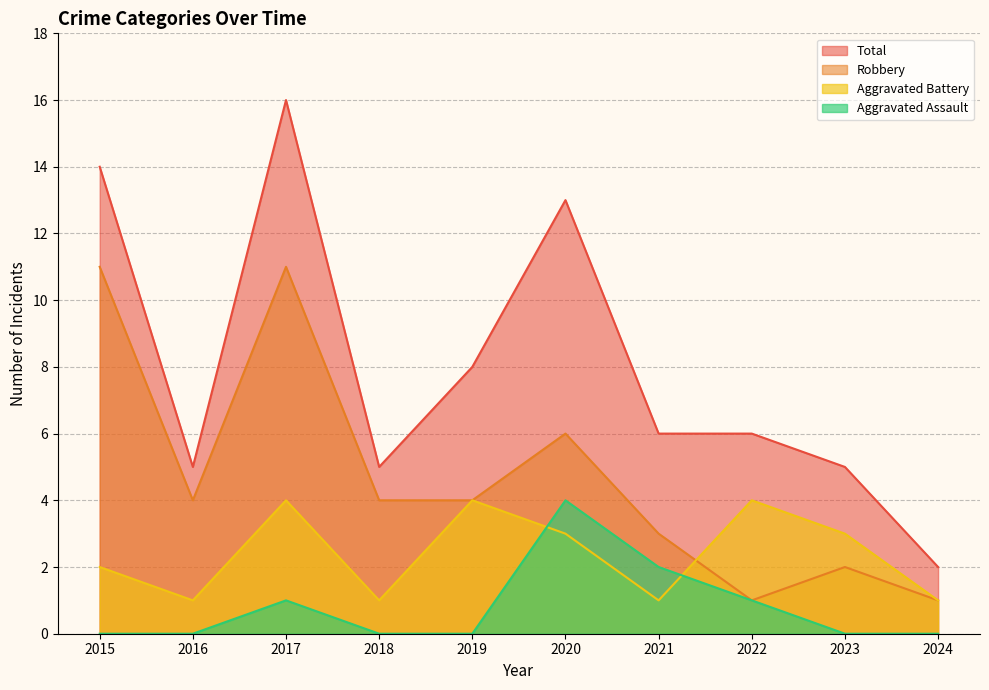

How many data points in Robbery are above 4?

3